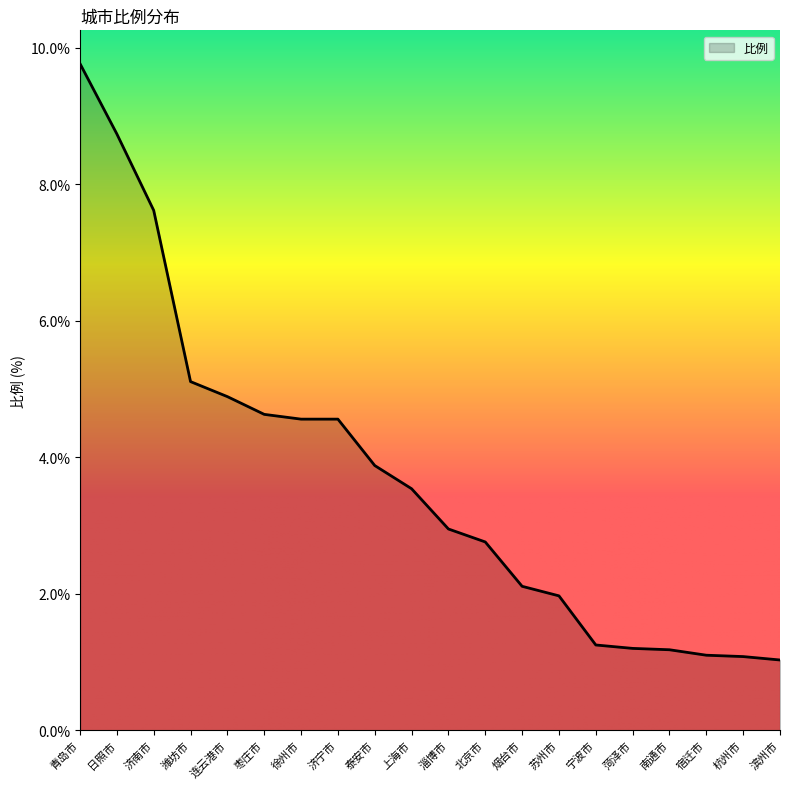

What is the change in value from 北京市 to 滨州市?

-1.7